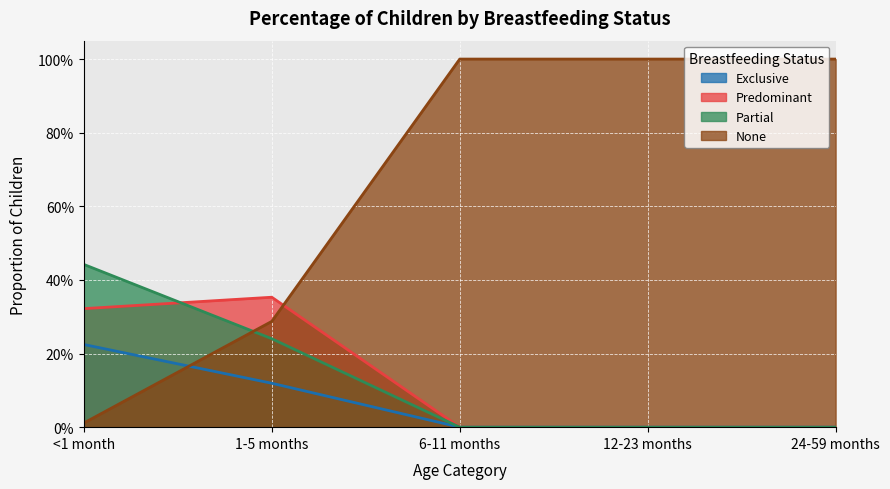

Between 24-59 months and 1-5 months, which is larger?

1-5 months